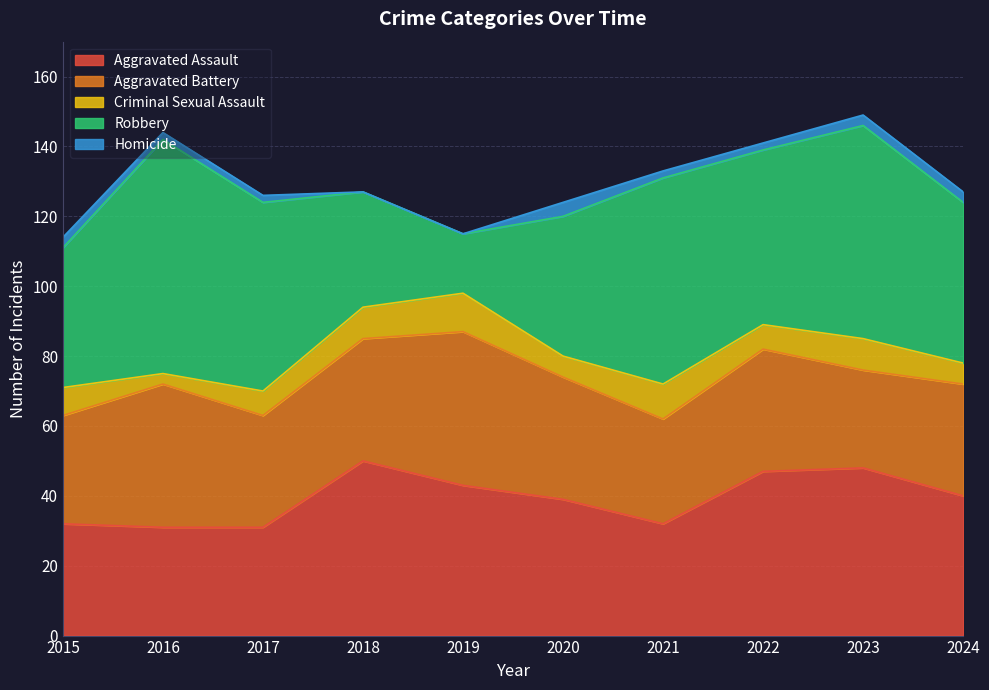

Read the Criminal Sexual Assault value at 2015.

8